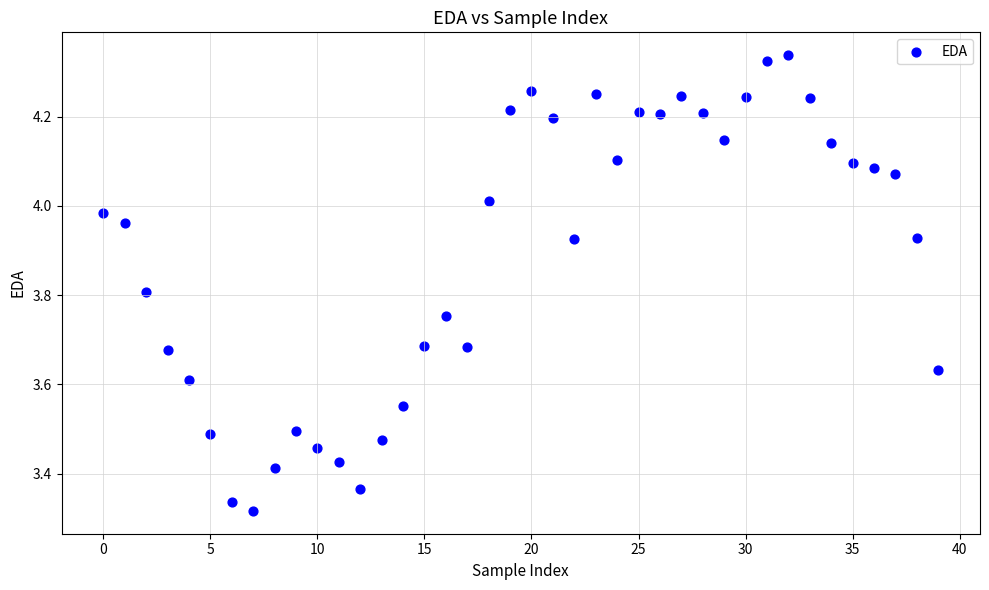

What is the range of Y values (max minus min)?

1.0